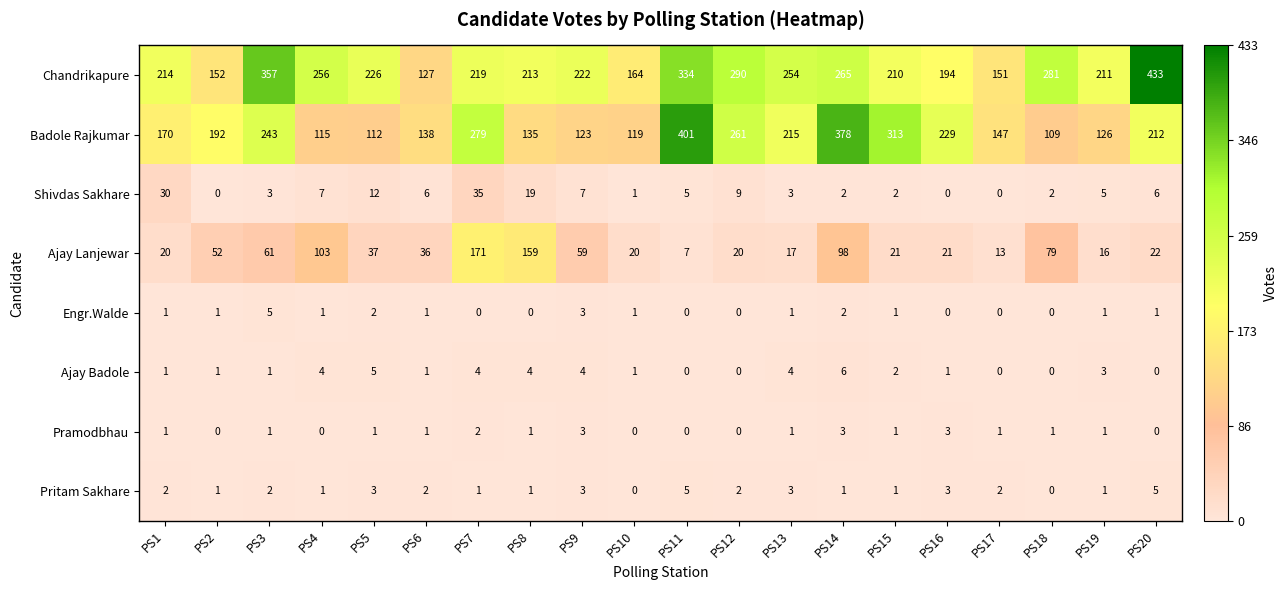

Which category has the lowest value in the Badole Rajkumar series?

PS18